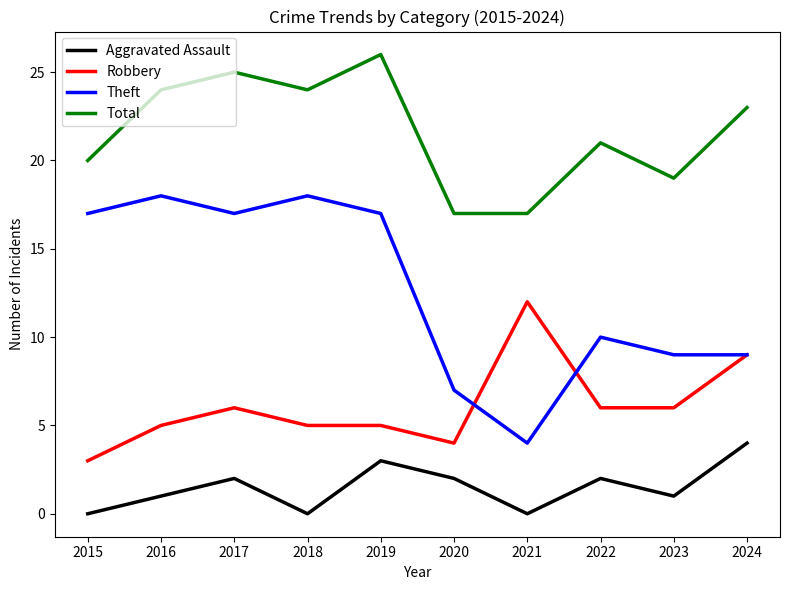

How many values in the Theft series are below 17?

5